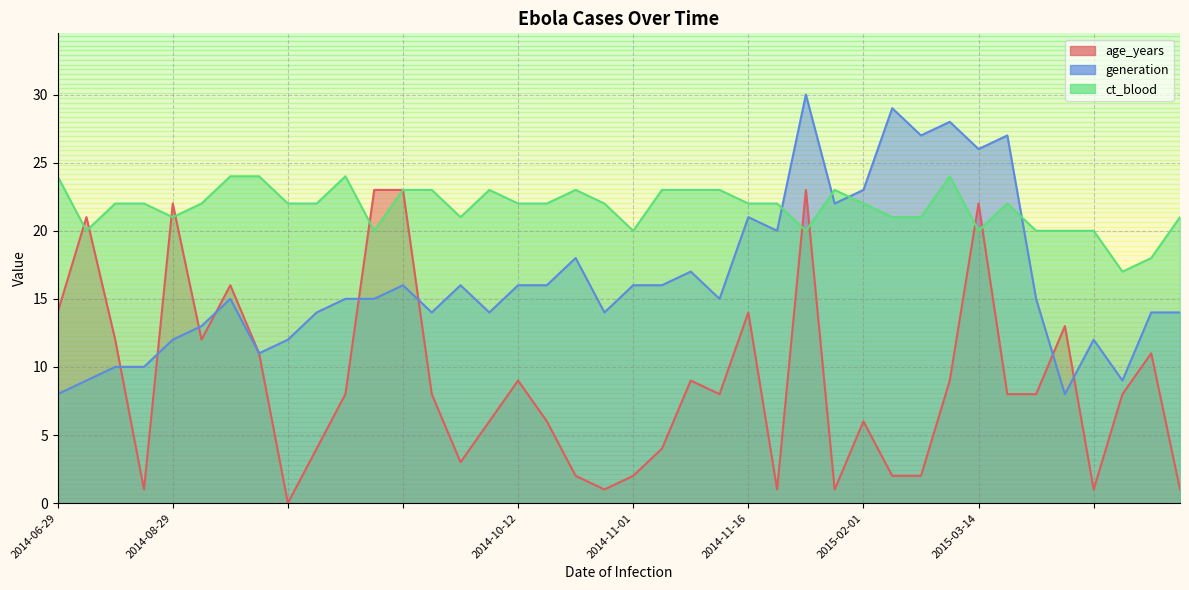

The age_years series shows 11 at 2014-09-17. True or false?

True